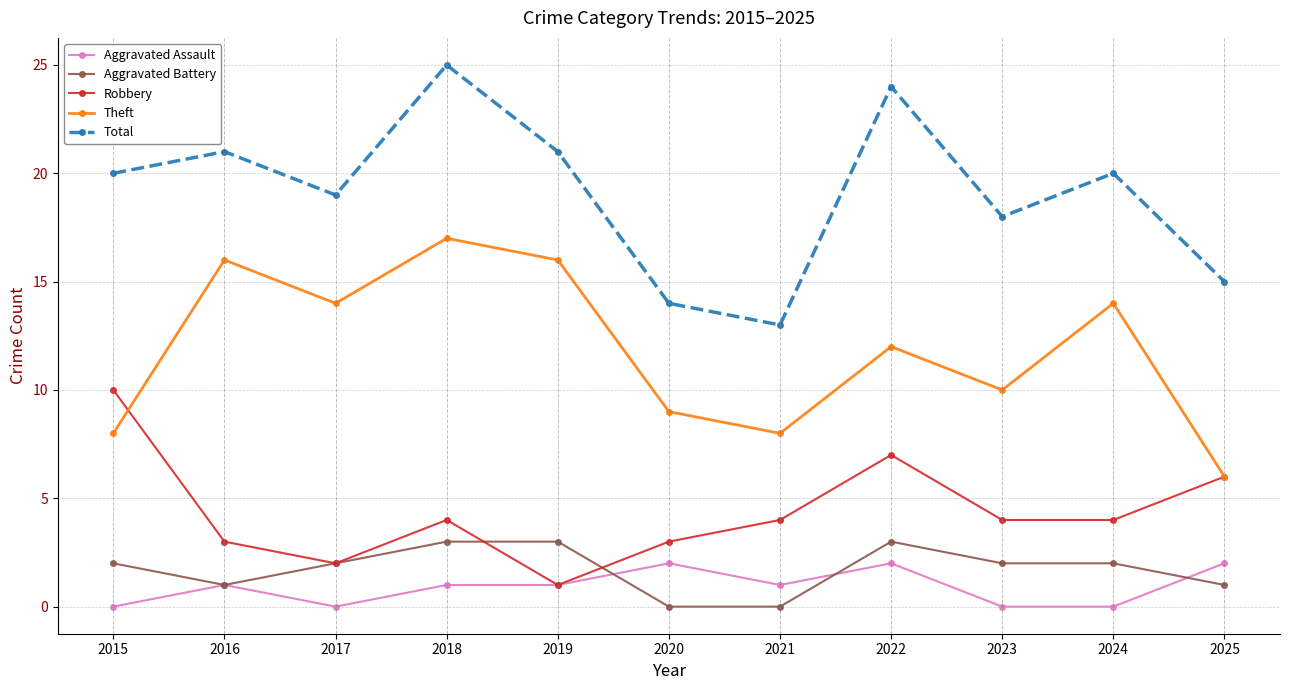

At 2015, list the series in order from smallest to largest.

Aggravated Assault, Aggravated Battery, Theft, Robbery, Total